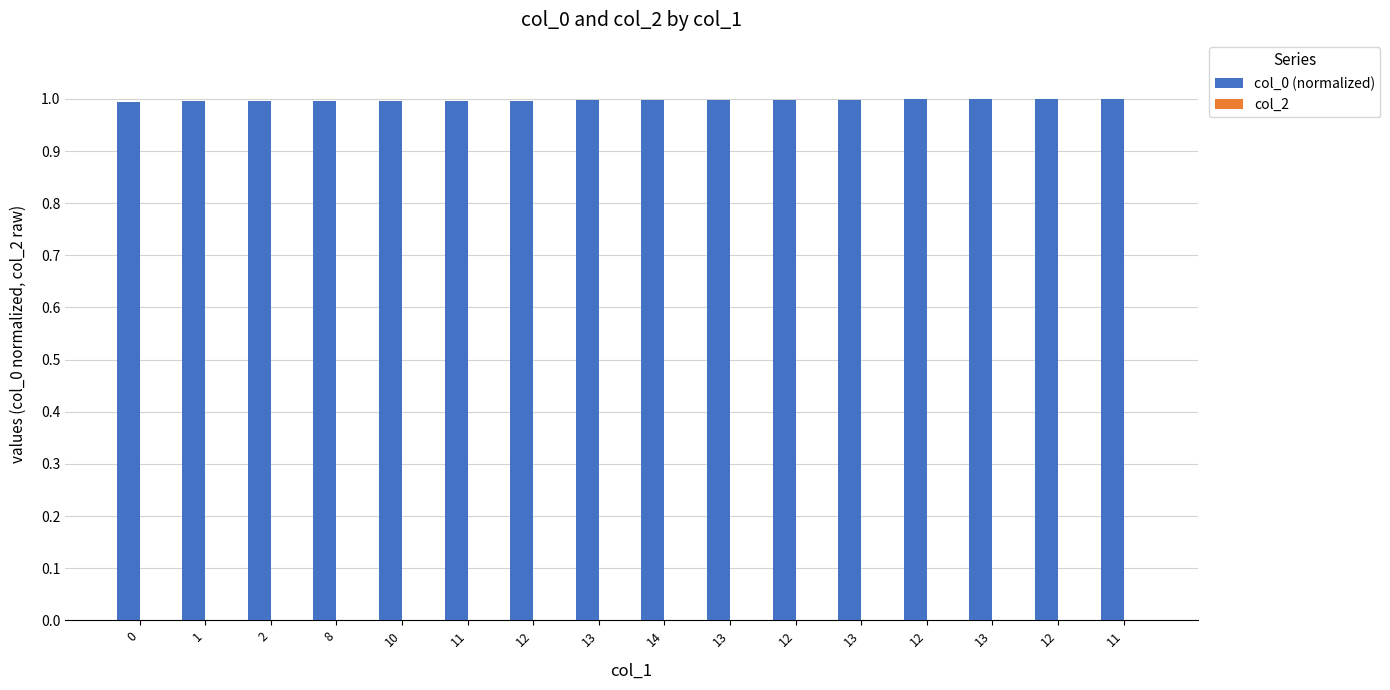

Count the number of data series in this chart.

1